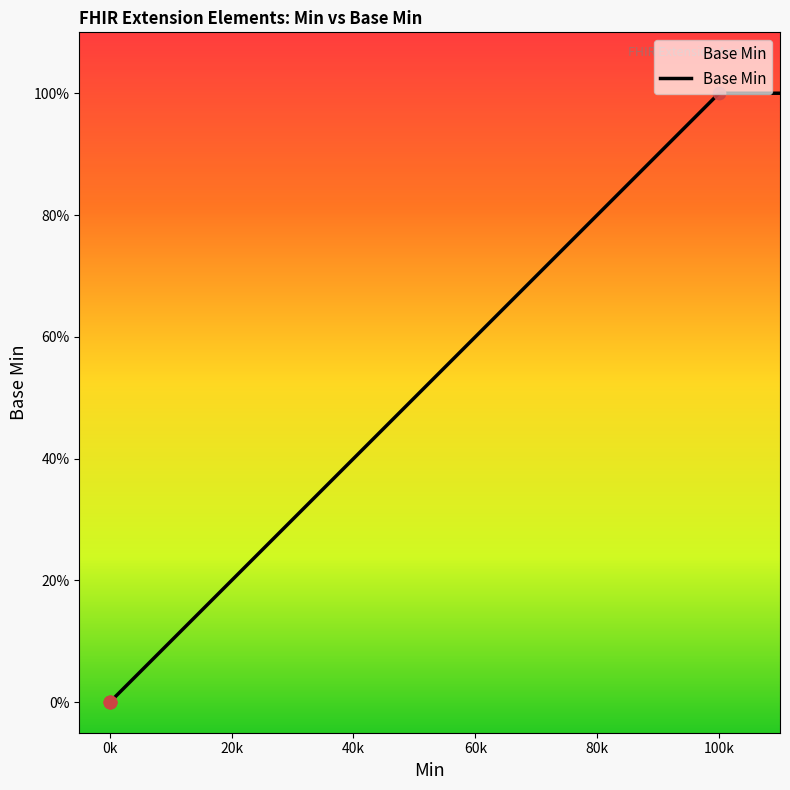

What is the change in value from 0k to 100k?

+100